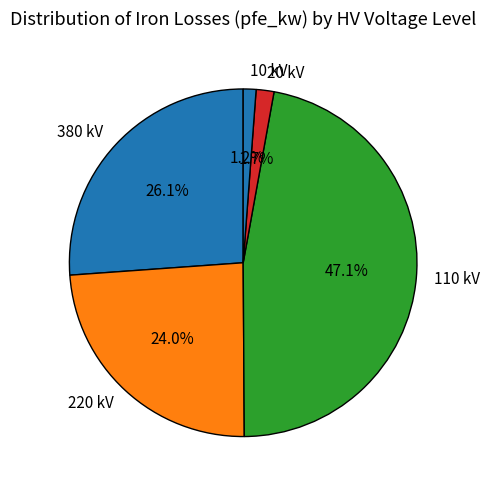

What is the total percentage of 110 kV and 220 kV?

71.0%